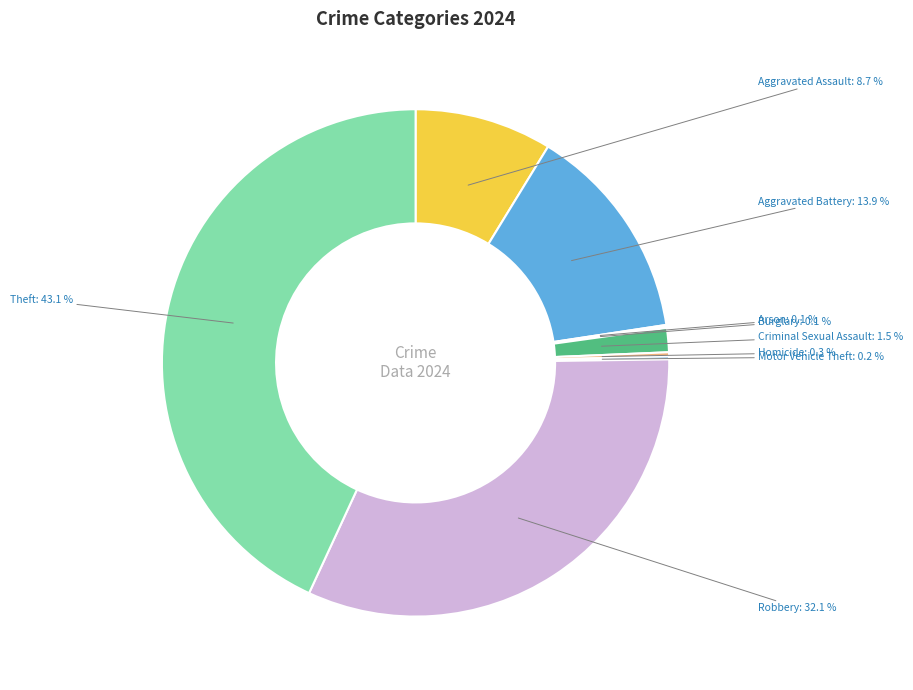

Is there a majority slice in this chart?

No